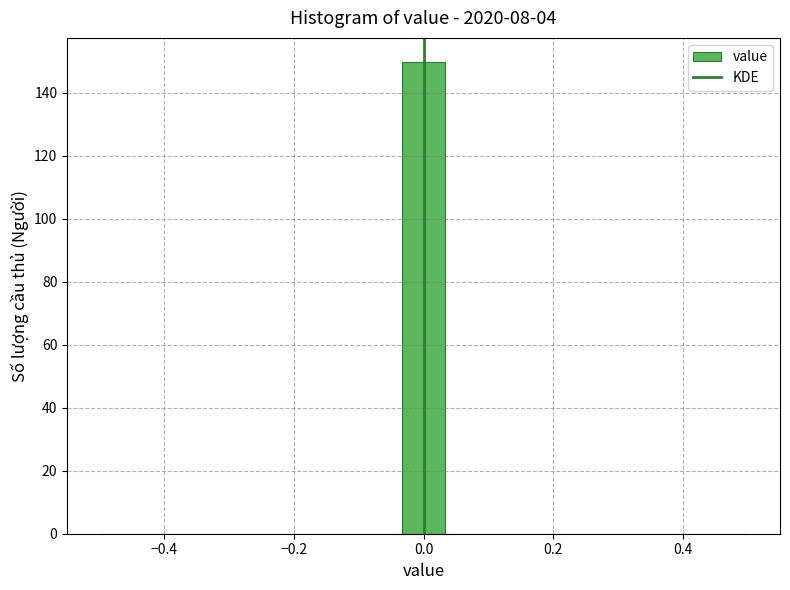

Read against the x-axis, roughly where is the centre of the tallest bar?

0.00